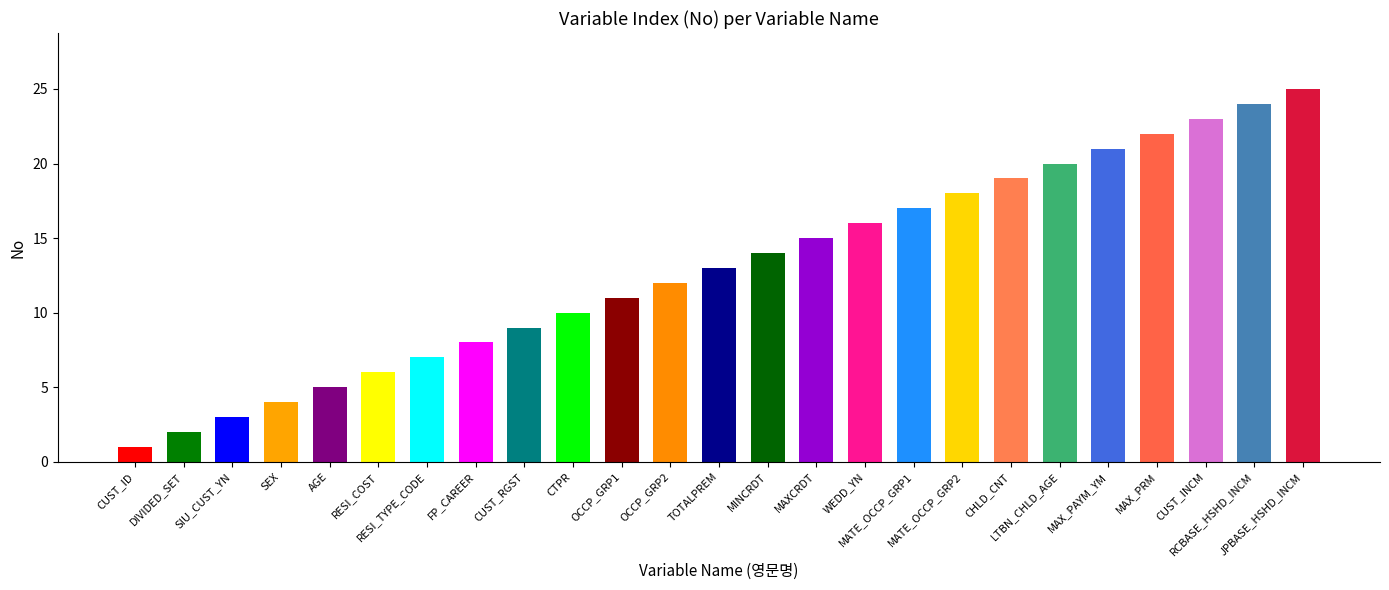

Which label corresponds to the smallest value in the chart?

CUST_ID